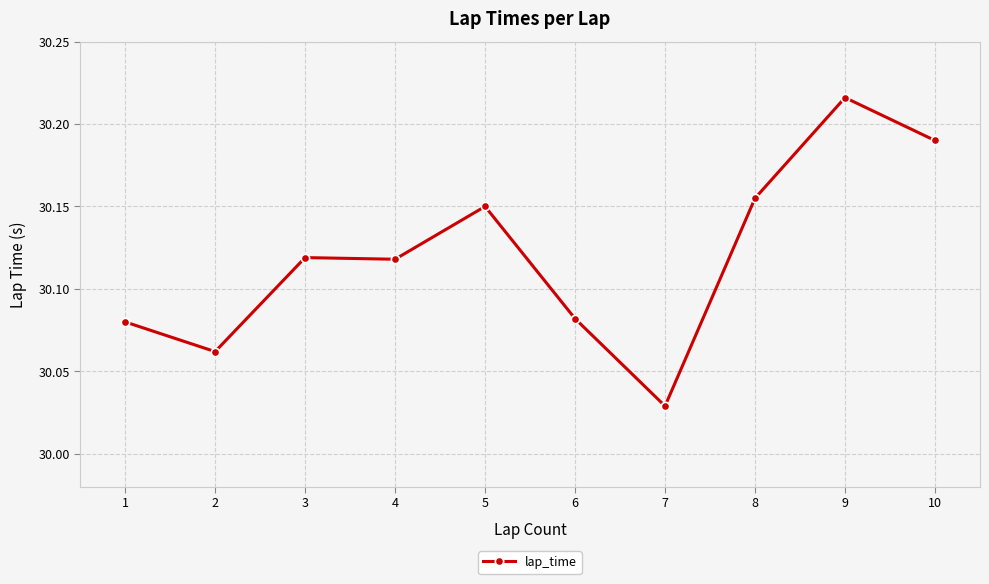

Which category has the highest value across all series?

9